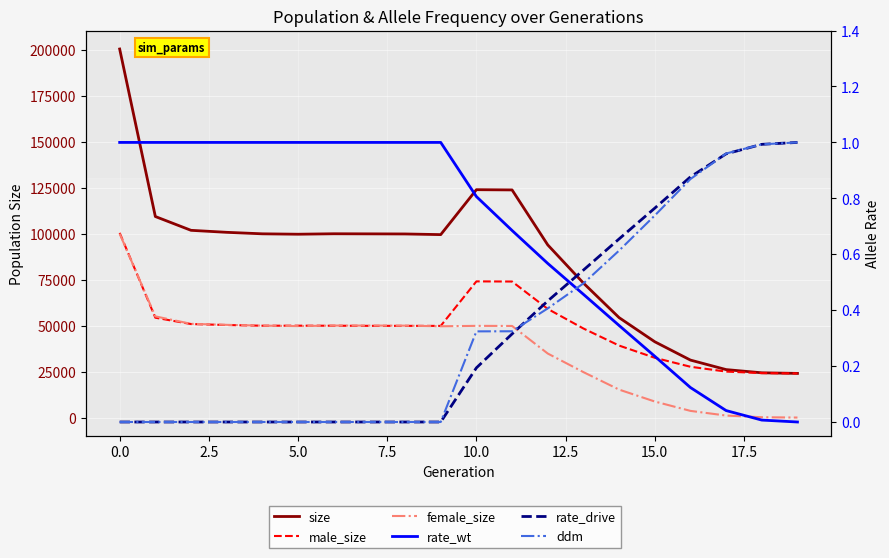

Reading right to left, extract all data points from this chart.

size: 24000.0	24333.0	26076.0	31244.0	41214.0	54334.0	73116.0	93881.0	123774.0	123899.0	99472.0	99827.0	99884.0	99937.0	99686.0	99907.0	100720.0	101807.0	109311.0	200401.0
male_size: 24000.0	24165.0	24992.0	27620.0	32497.0	39142.0	48416.0	59070.0	73964.0	74041.0	49836.0	49860.0	49868.0	49926.0	49952.0	49934.0	50316.0	50850.0	54293.0	100419.0
female_size: 0.0	168.0	1084.0	3624.0	8717.0	15192.0	24700.0	34811.0	49810.0	49858.0	49636.0	49967.0	50016.0	50011.0	49734.0	49973.0	50404.0	50957.0	55018.0	99982.0
rate_wt: 0.0	0.0	0.0	0.1	0.2	0.3	0.5	0.6	0.7	0.8	1.0	1.0	1.0	1.0	1.0	1.0	1.0	1.0	1.0	1.0
rate_drive: 1.0	1.0	1.0	0.9	0.8	0.7	0.5	0.4	0.3	0.2	0.0	0.0	0.0	0.0	0.0	0.0	0.0	0.0	0.0	0.0
ddm: 1.0	1.0	1.0	0.9	0.7	0.6	0.5	0.4	0.3	0.3	0.0	0.0	0.0	0.0	0.0	0.0	0.0	0.0	0.0	0.0